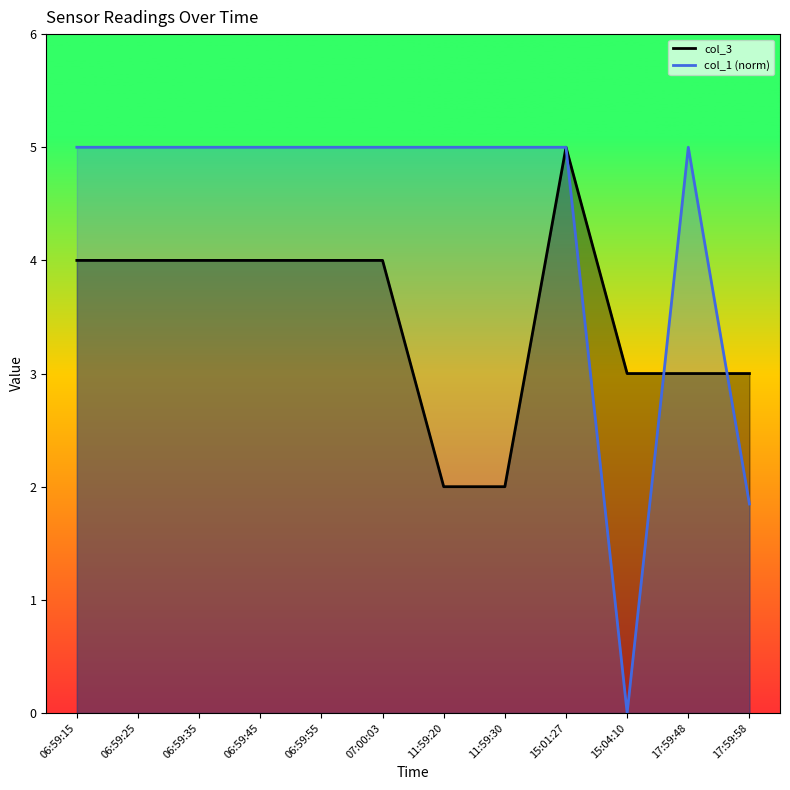

Rank the series by their maximum value, from lowest to highest.

col_3 line, col_1 (norm) line